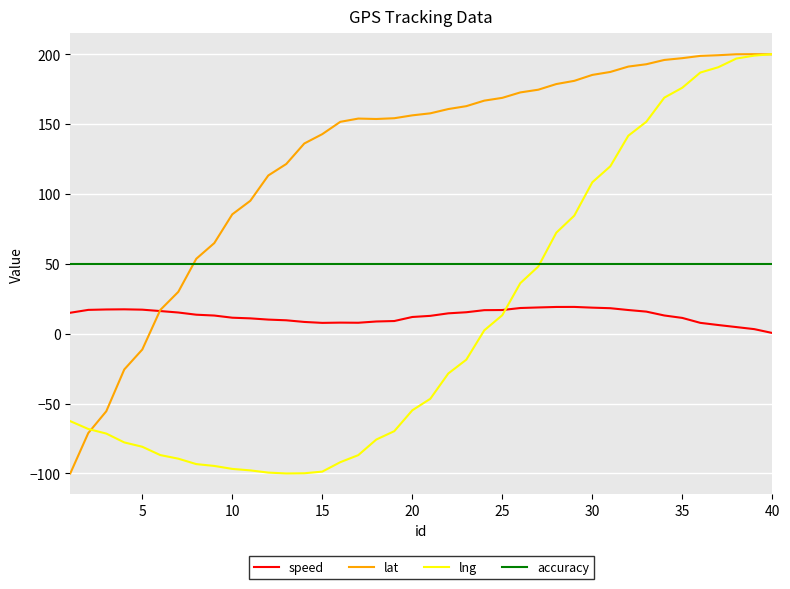

Which series has the largest total across all categories?

lat